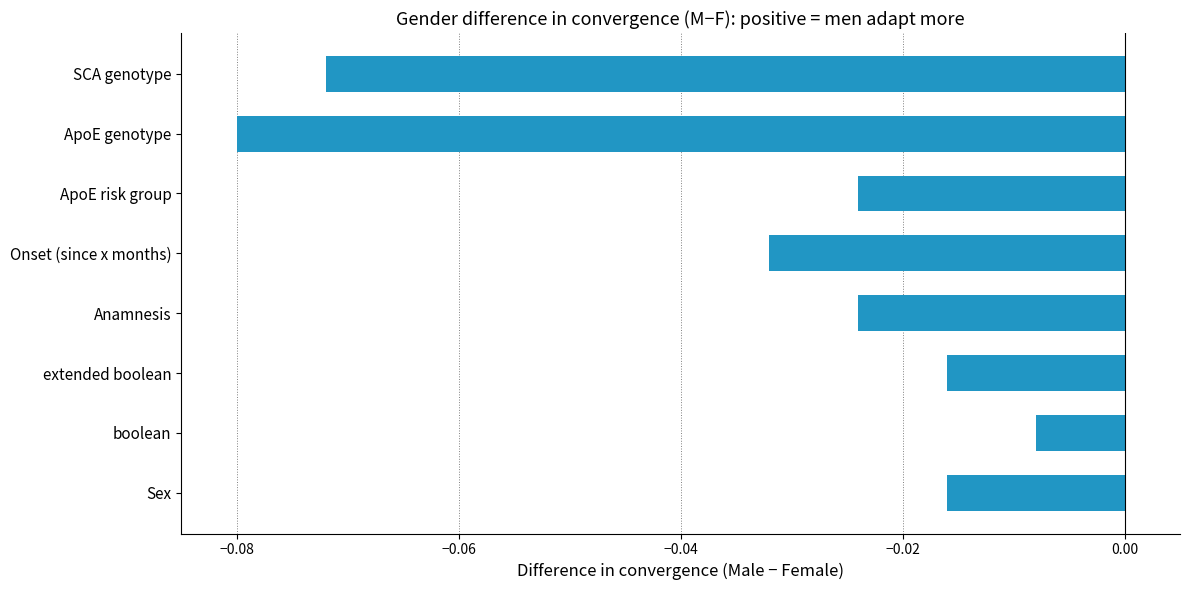

True or false: the data shows -0.0 at SCA genotype.

False